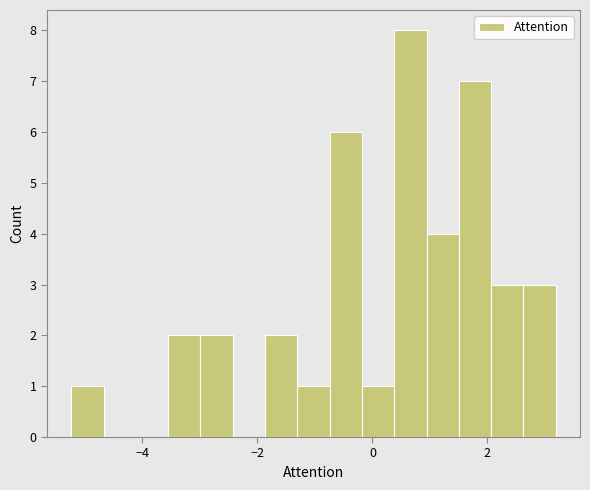

Read against the x-axis, roughly where is the centre of the tallest bar?

0.6